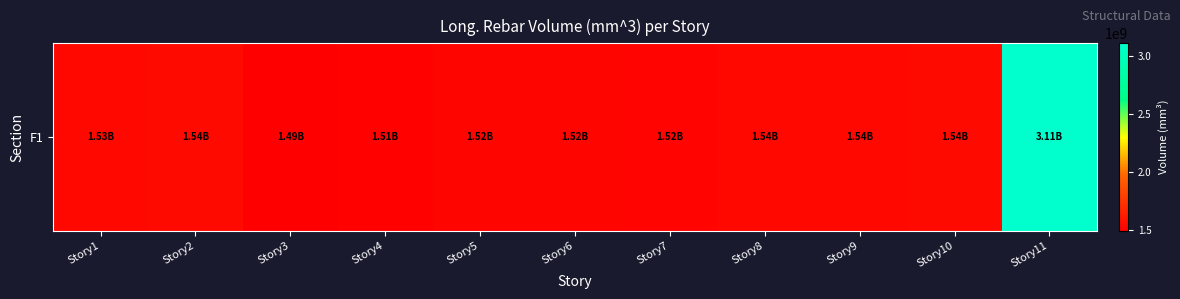

What is the minimum value shown in the chart?

1493368582.1